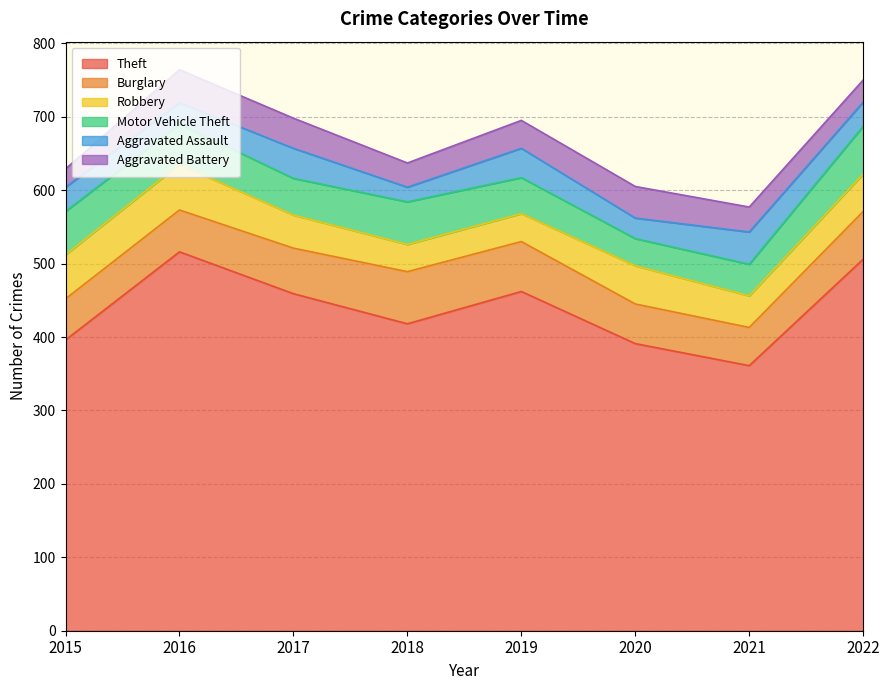

What is the value of the Aggravated Battery point at the 1st from the left?

25